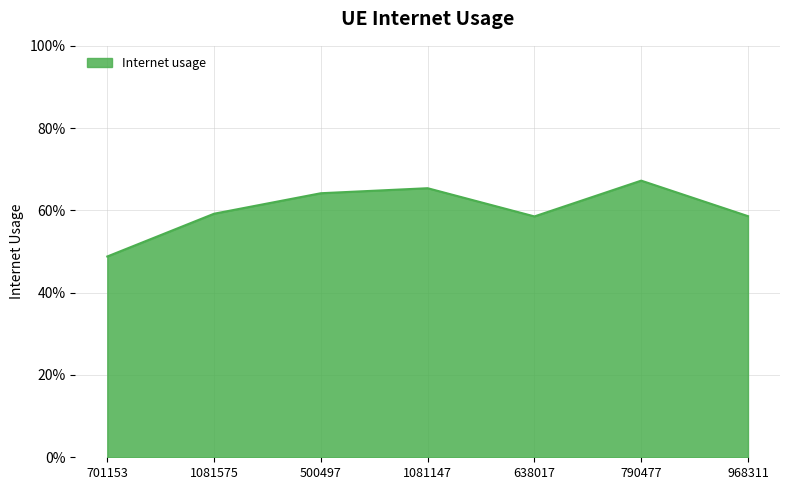

Is this an area chart (filled region under the line)?

Yes